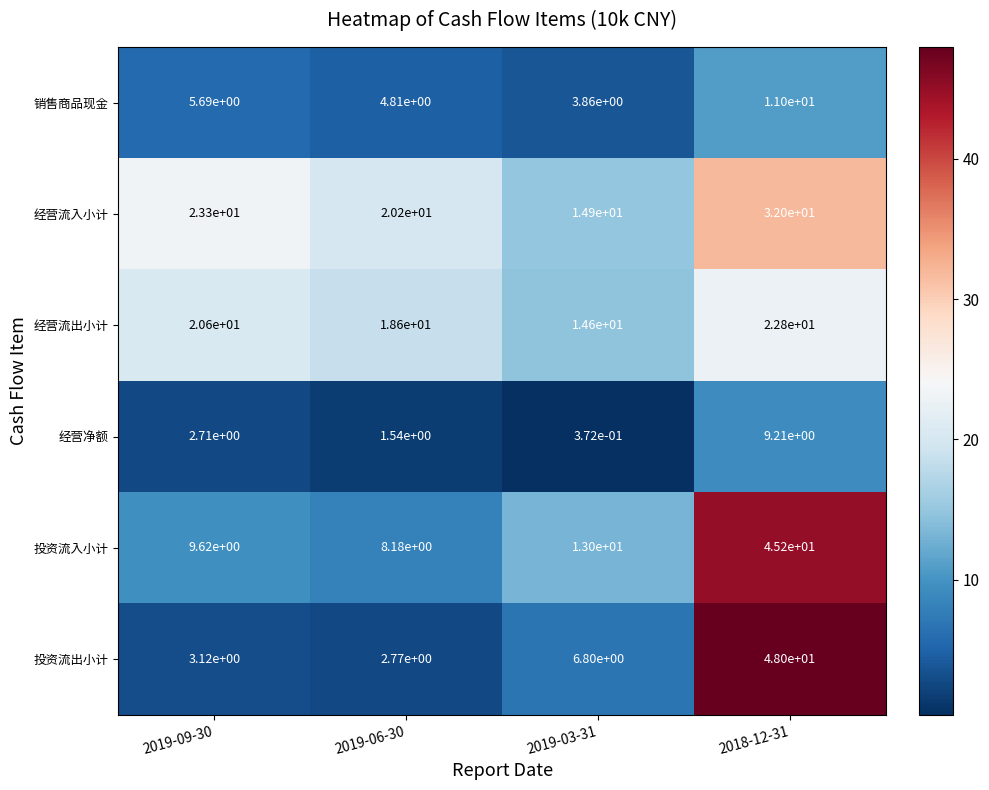

Which series has the largest total across all categories?

经营流入小计